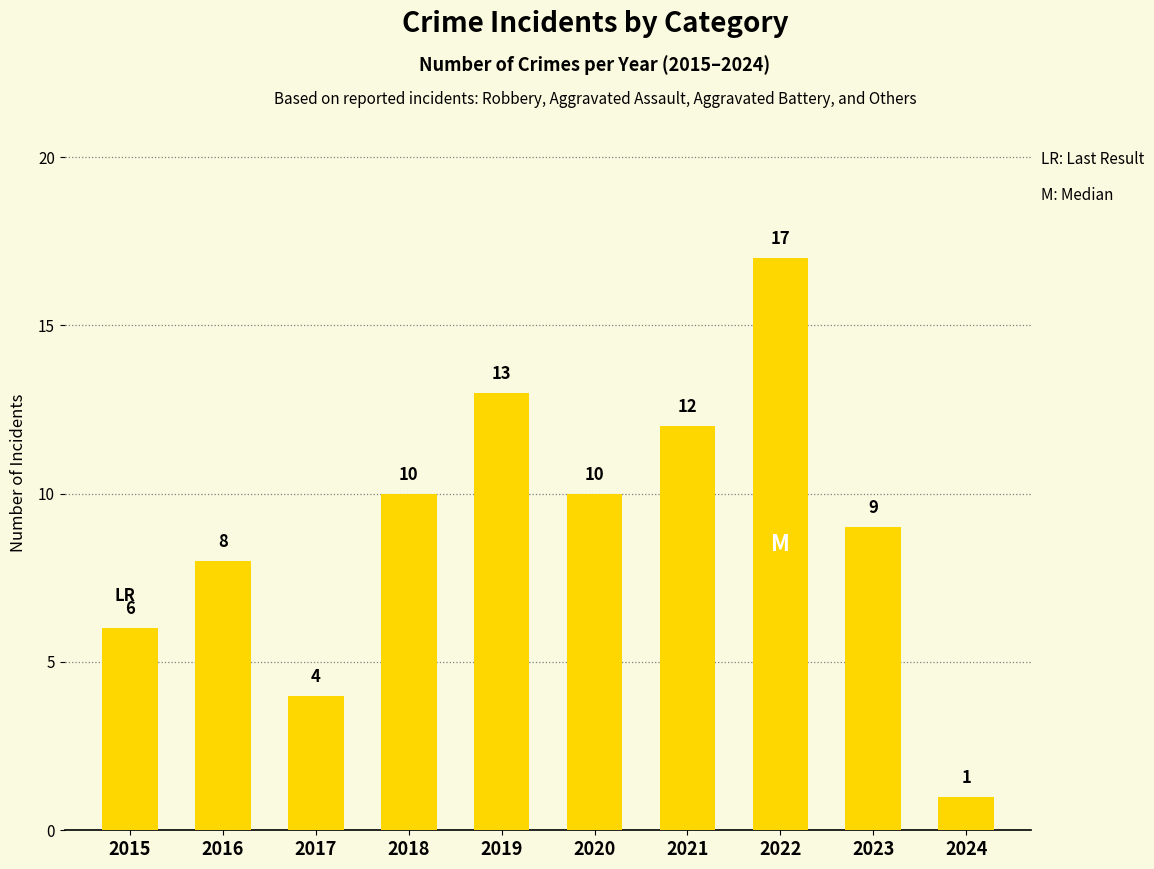

What is the difference between the maximum and minimum values?

16